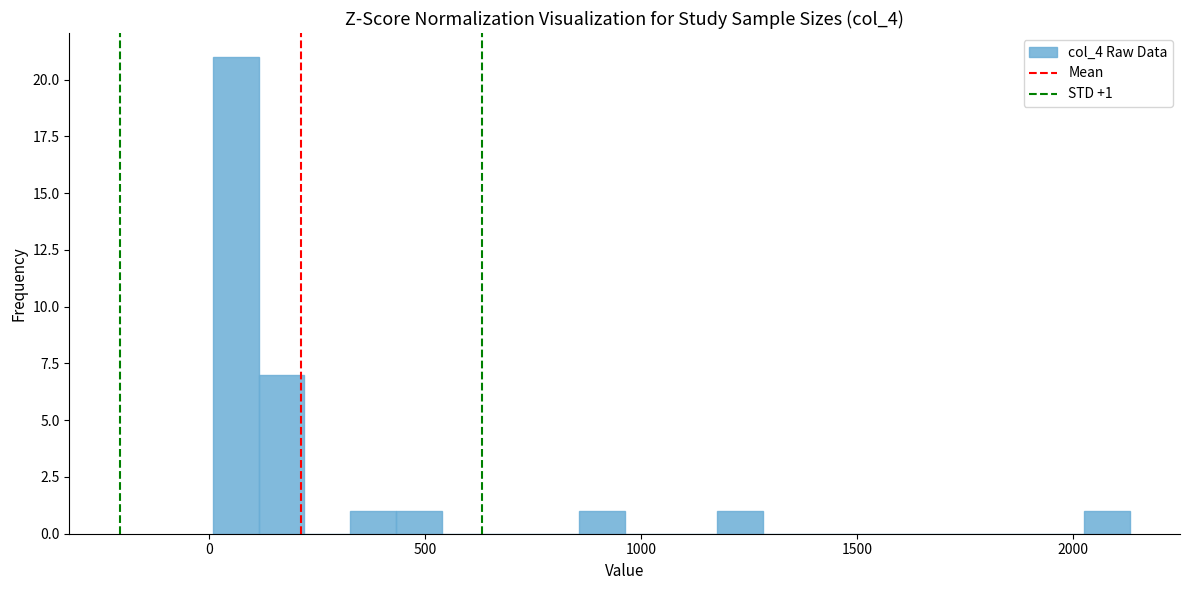

Read against the x-axis, roughly where is the centre of the tallest bar?

50